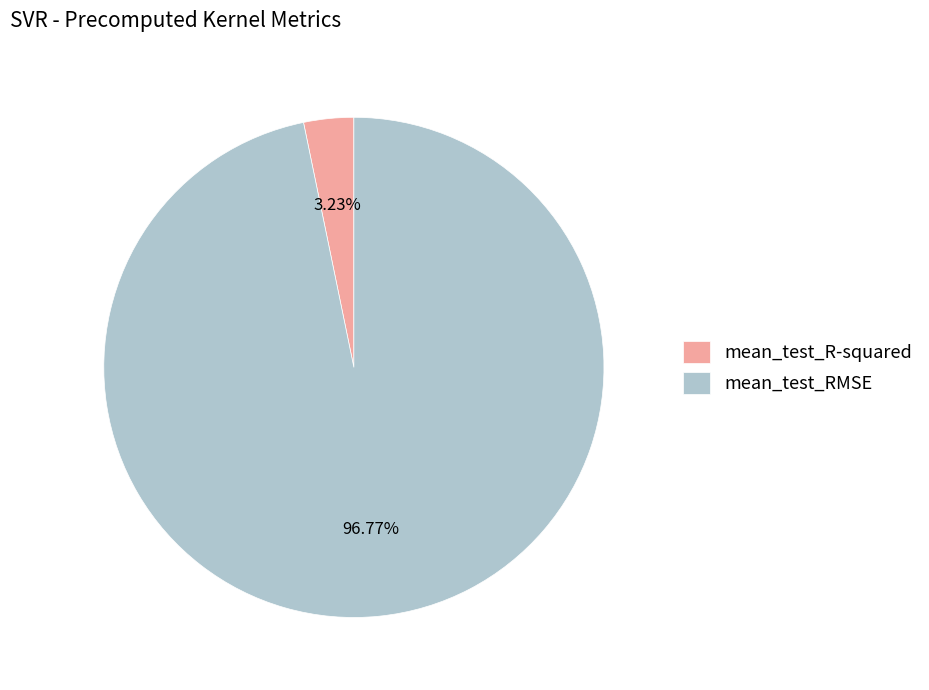

To the nearest percent, what portion does mean_test_RMSE represent?

97%